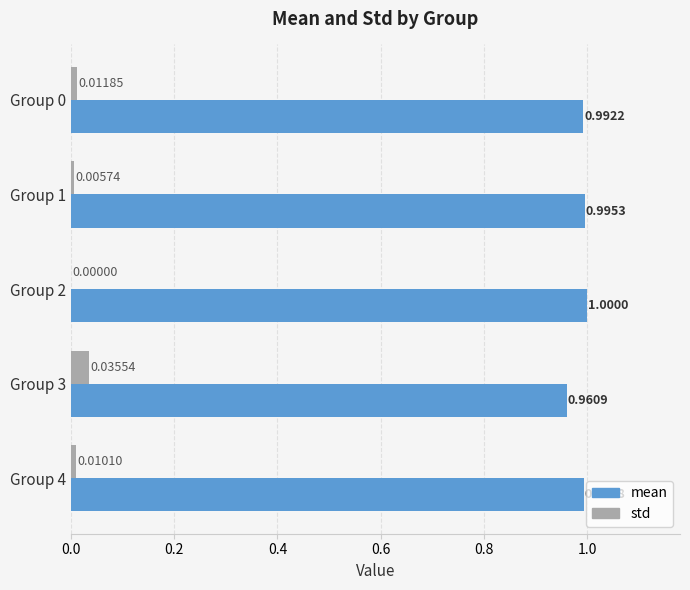

Which series changed the most between Group 0 and Group 1?

std